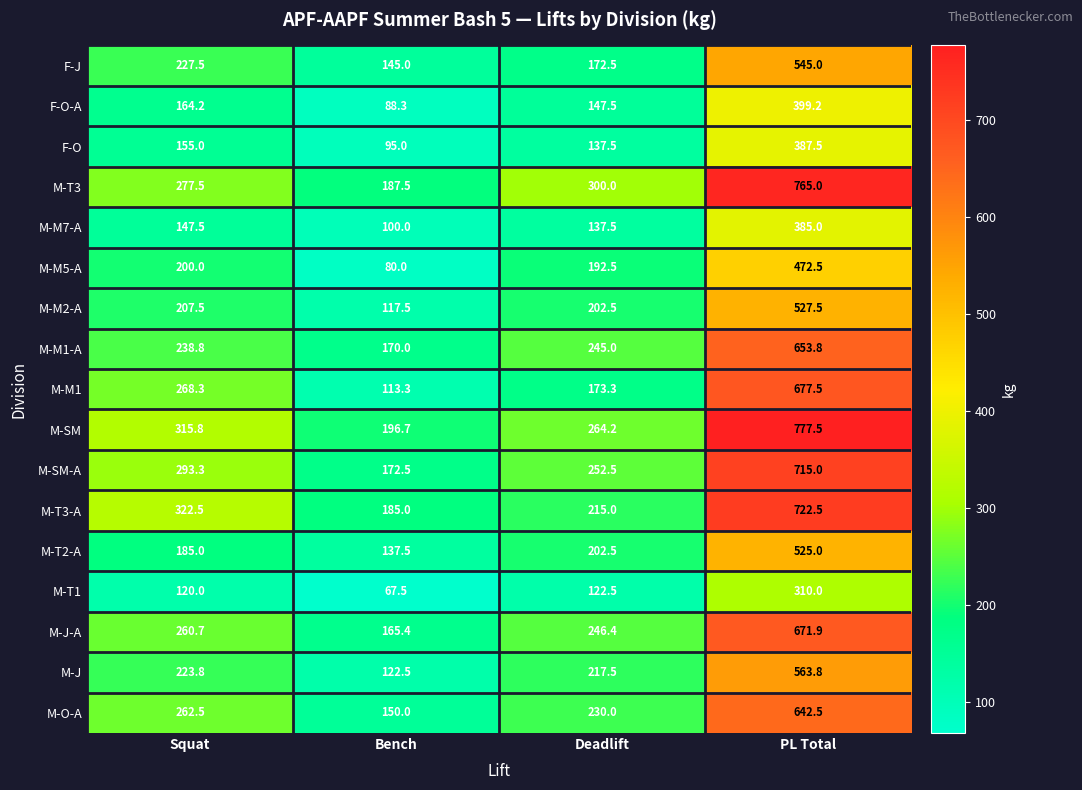

Where is M-T3-A nearest to the value 453?

Squat